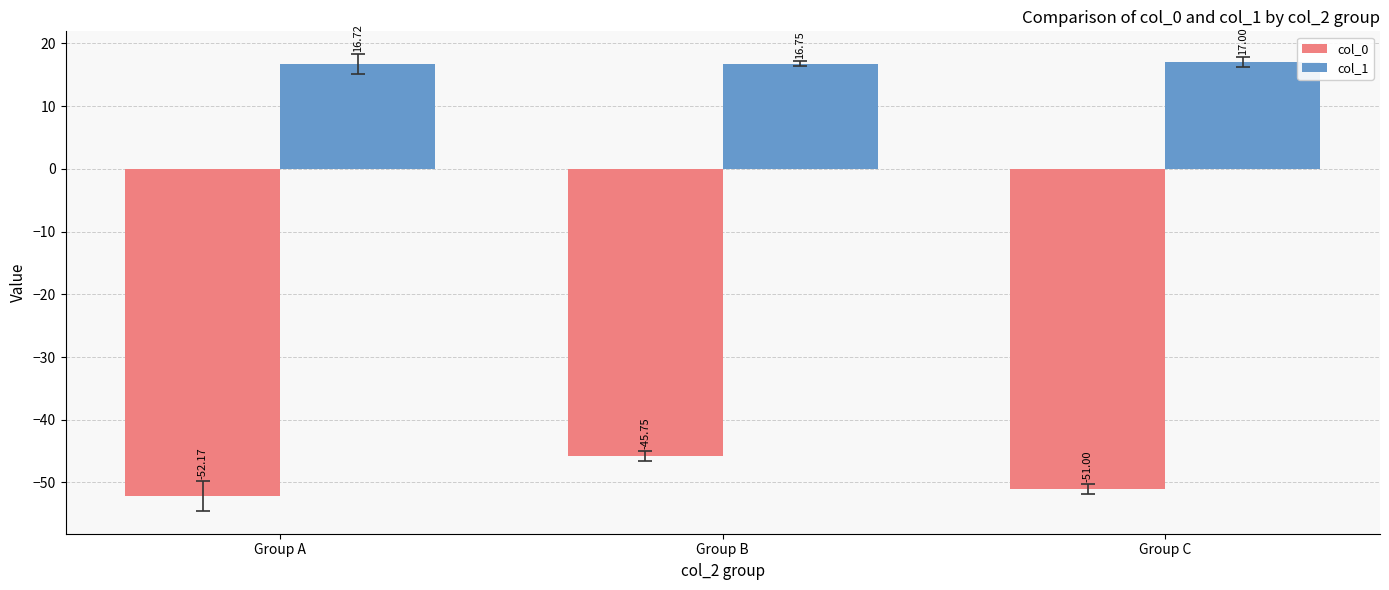

True or false: col_1 has a value of 17.0 at Group C.

True